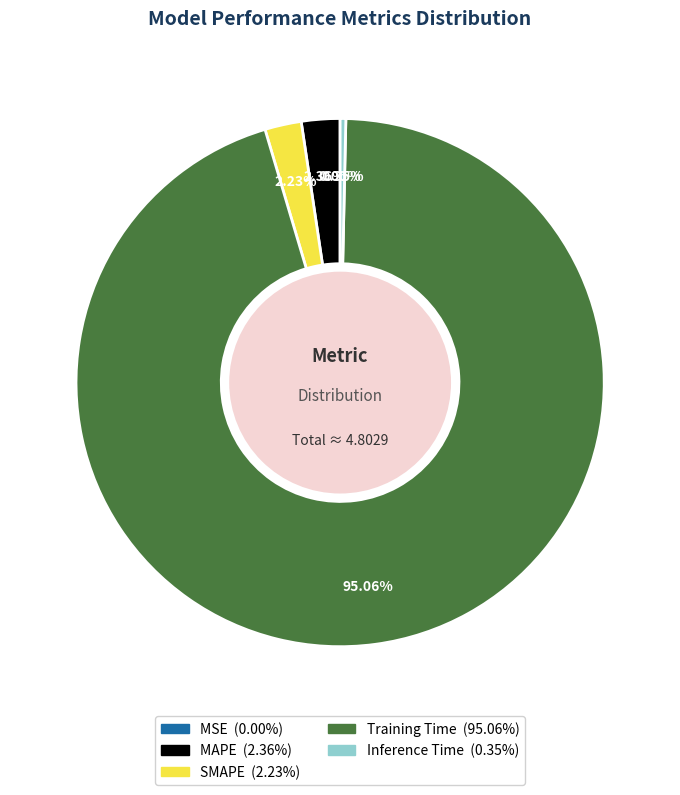

Which category accounts for the majority?

Training Time